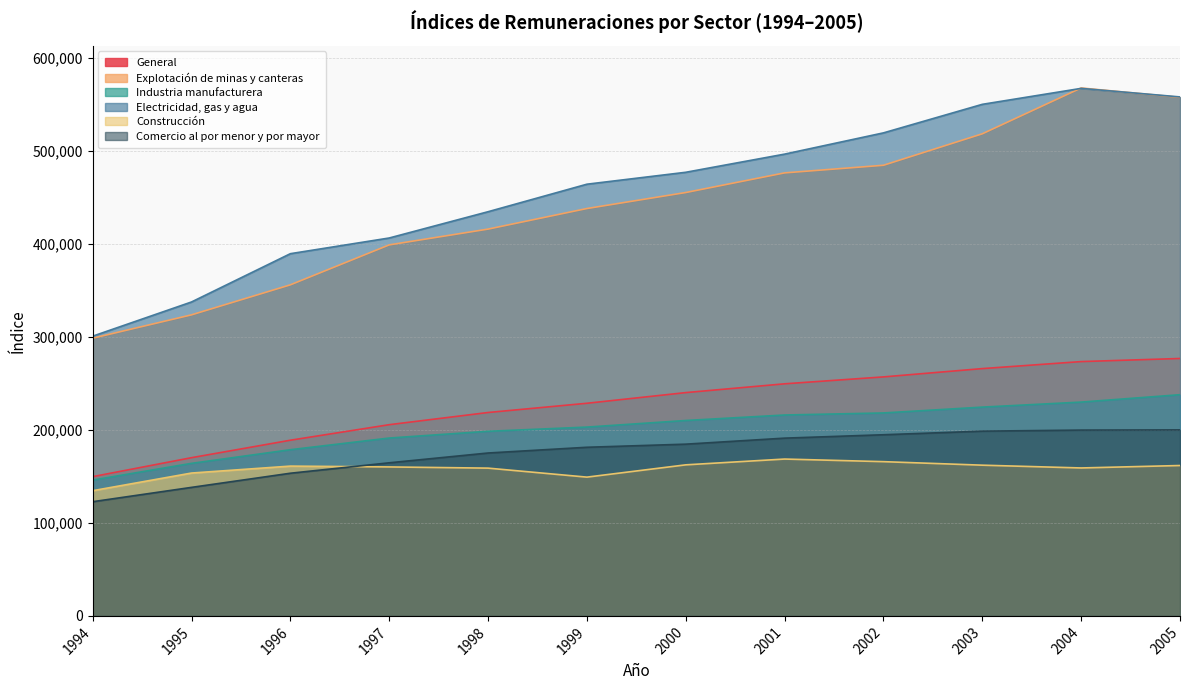

True or false: Construcción and Industria manufacturera intersect in this chart.

False